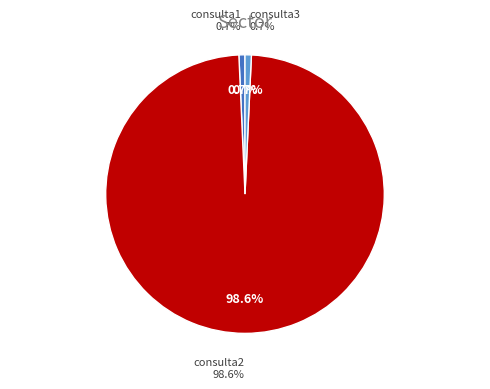

Which category accounts for the majority?

consulta2